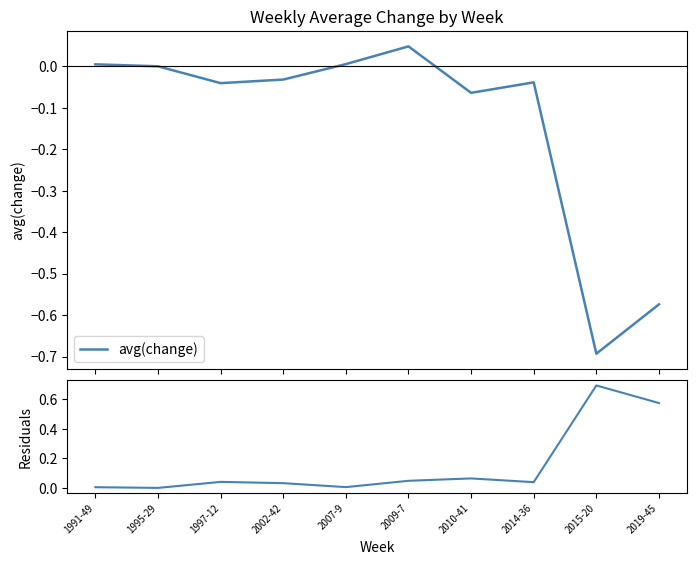

What is the difference between the maximum and minimum values in the |residual| series?

0.7